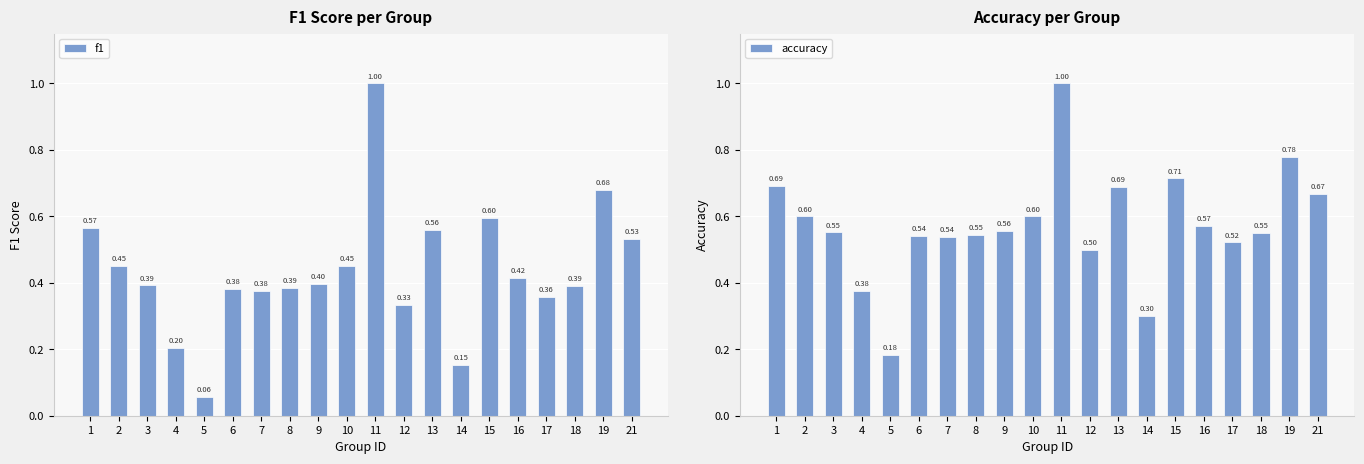

What is the difference between the f1 values at 21 and 2?

0.1